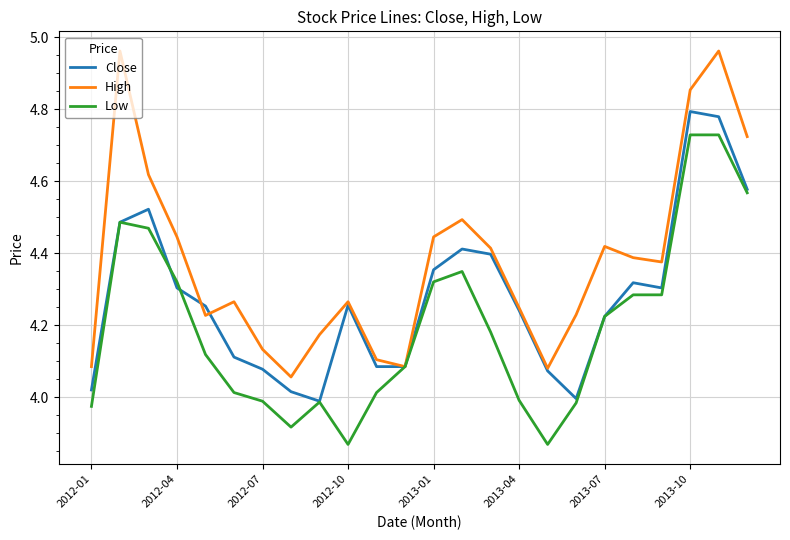

Which series has the largest total across all categories?

High